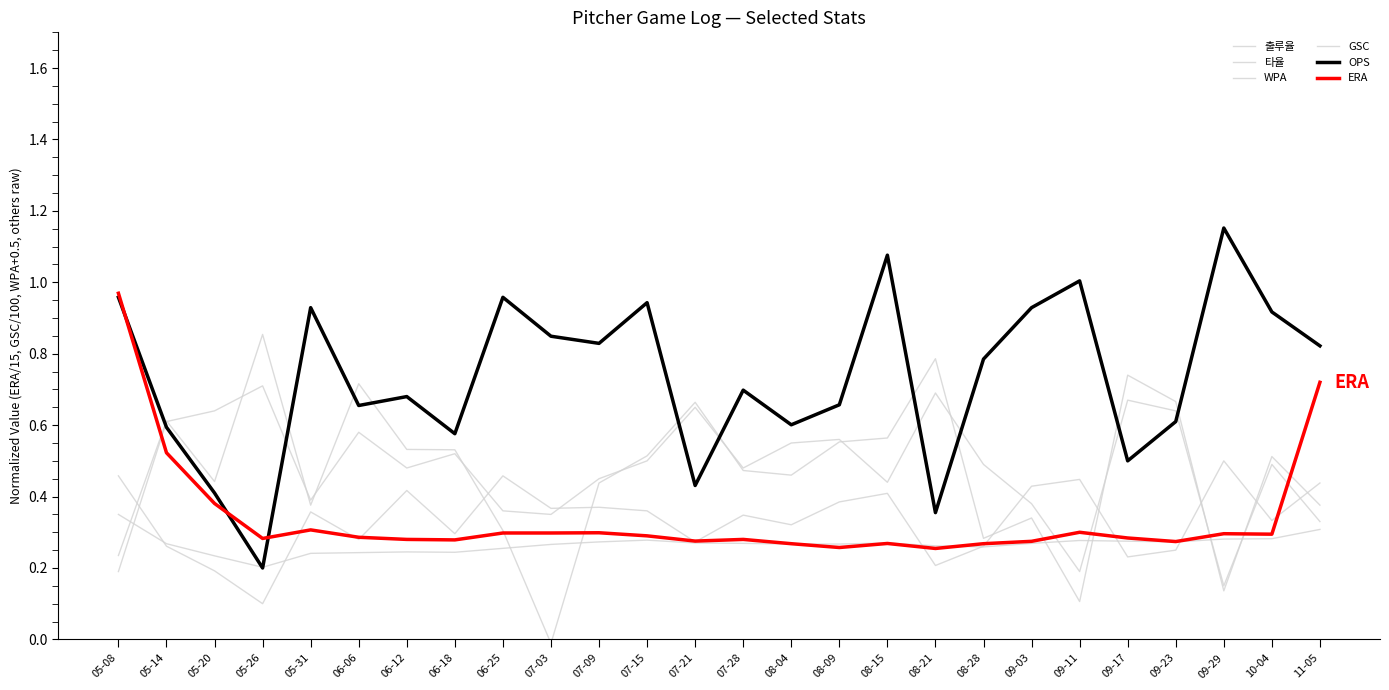

After their last crossing, which series has the higher values: ERA or 타율?

ERA